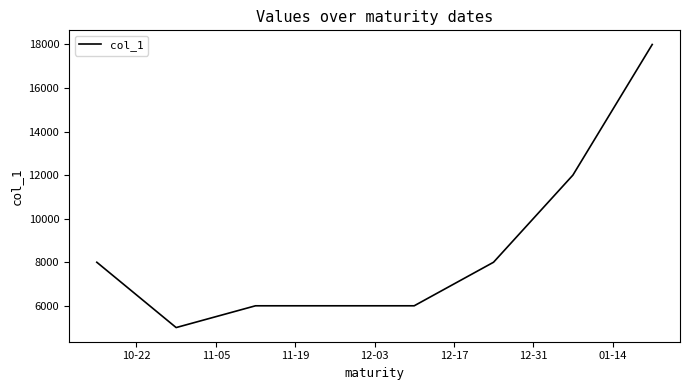

True or false: the data has more than 2 interior local peaks.

False